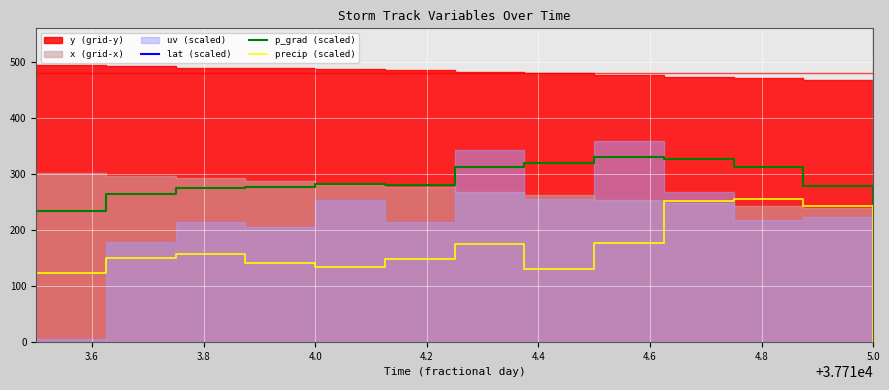

How many interior local peaks does the lat (scaled) series have?

1